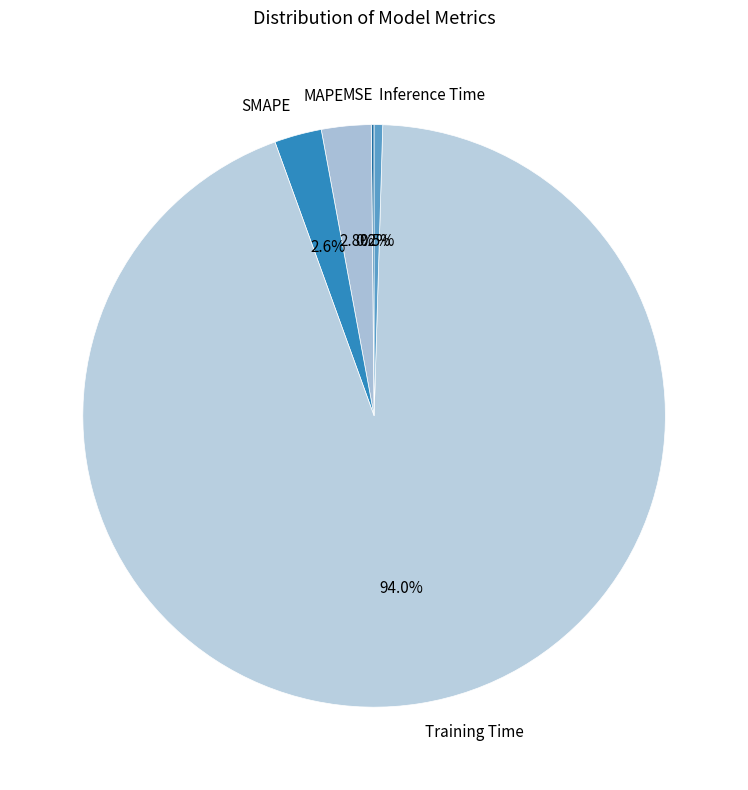

Do Inference Time and Training Time together represent more than half of the pie?

Yes